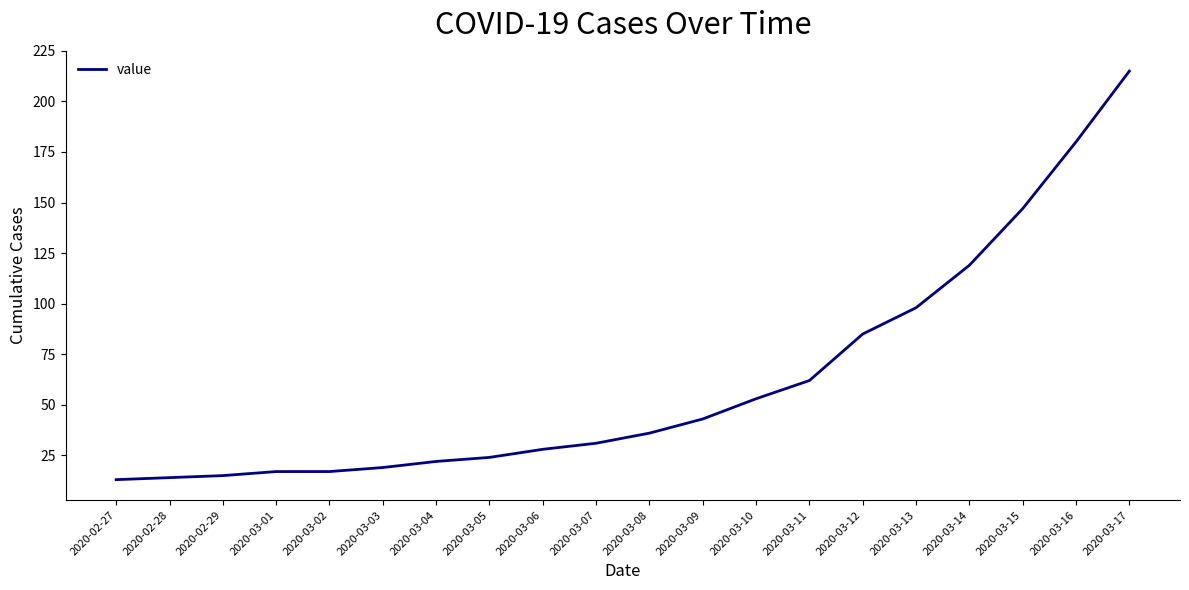

The value at 2020-03-08 is 36. True or false?

True